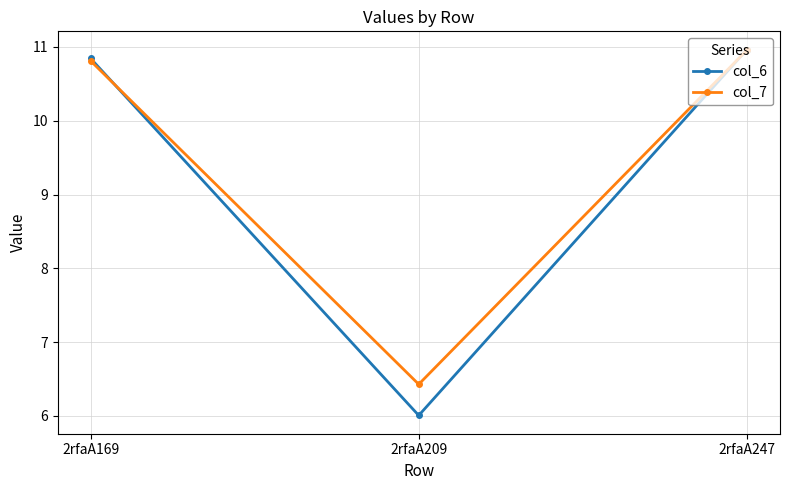

What are all the series names shown in the legend?

col_6, col_7